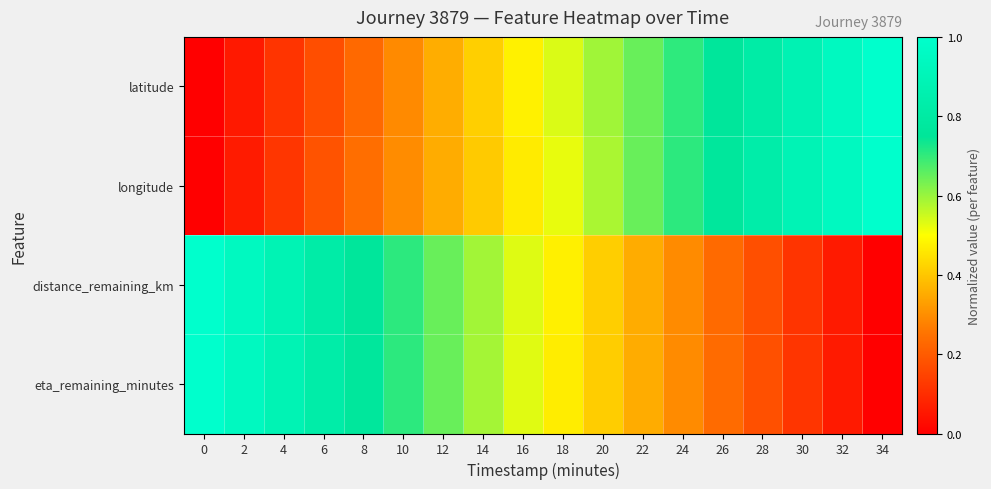

Reading left to right, extract all data points from this chart.

latitude: 0=0.0	2=0.1	4=0.1	6=0.2	8=0.2	10=0.3	12=0.4	14=0.4	16=0.5	18=0.5	20=0.6	22=0.6	24=0.7	26=0.8	28=0.8	30=0.9	32=0.9	34=1.0
longitude: 0=0.0	2=0.1	4=0.1	6=0.2	8=0.2	10=0.3	12=0.4	14=0.4	16=0.5	18=0.5	20=0.6	22=0.6	24=0.7	26=0.8	28=0.8	30=0.9	32=0.9	34=1.0
distance_remaining_km: 0=1.0	2=0.9	4=0.9	6=0.8	8=0.8	10=0.7	12=0.6	14=0.6	16=0.5	18=0.5	20=0.4	22=0.4	24=0.3	26=0.2	28=0.2	30=0.1	32=0.1	34=0.0
eta_remaining_minutes: 0=1.0	2=0.9	4=0.9	6=0.8	8=0.8	10=0.7	12=0.6	14=0.6	16=0.5	18=0.5	20=0.4	22=0.4	24=0.3	26=0.2	28=0.2	30=0.1	32=0.1	34=0.0